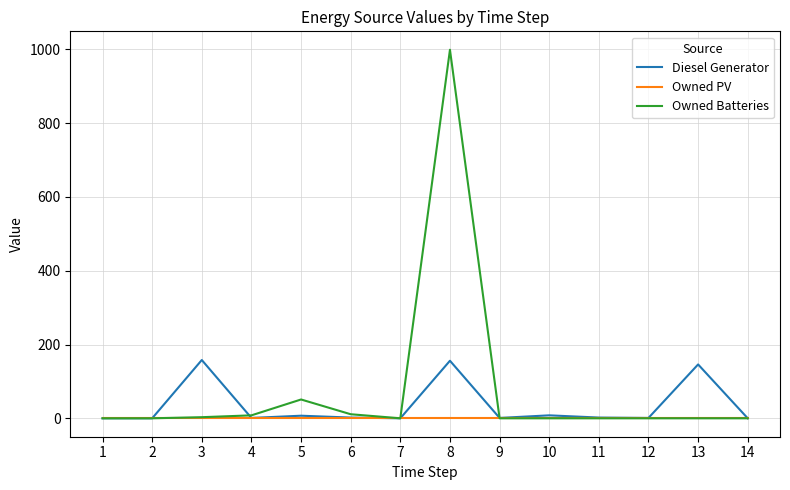

Rank the series by their maximum value, from highest to lowest.

Owned Batteries, Diesel Generator, Owned PV